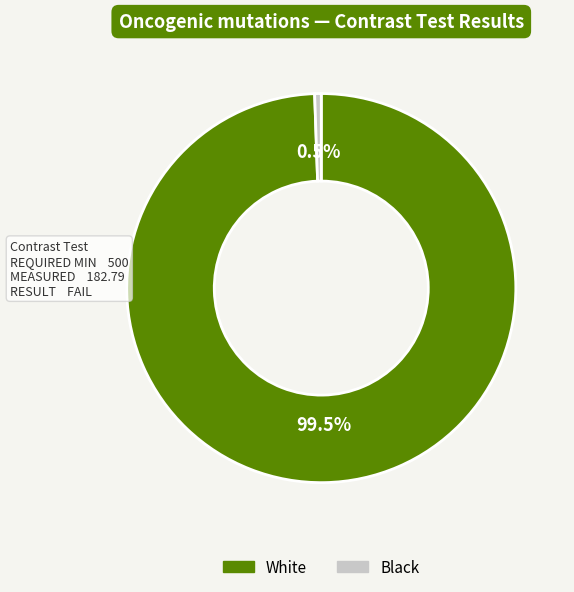

Is there any slice that represents more than half of the pie?

Yes